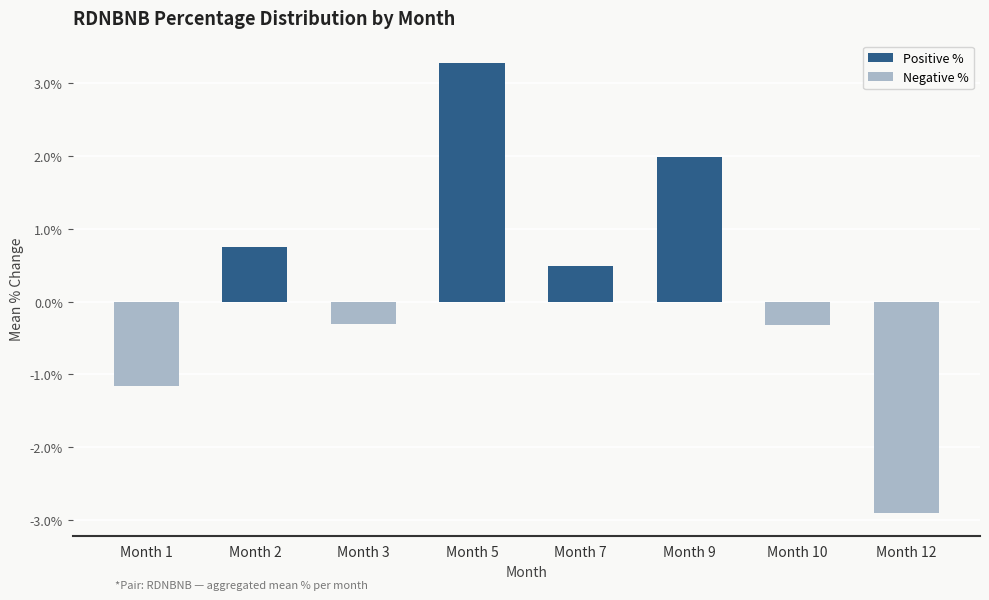

Count the Negative % values in the range 0 to 1.

4